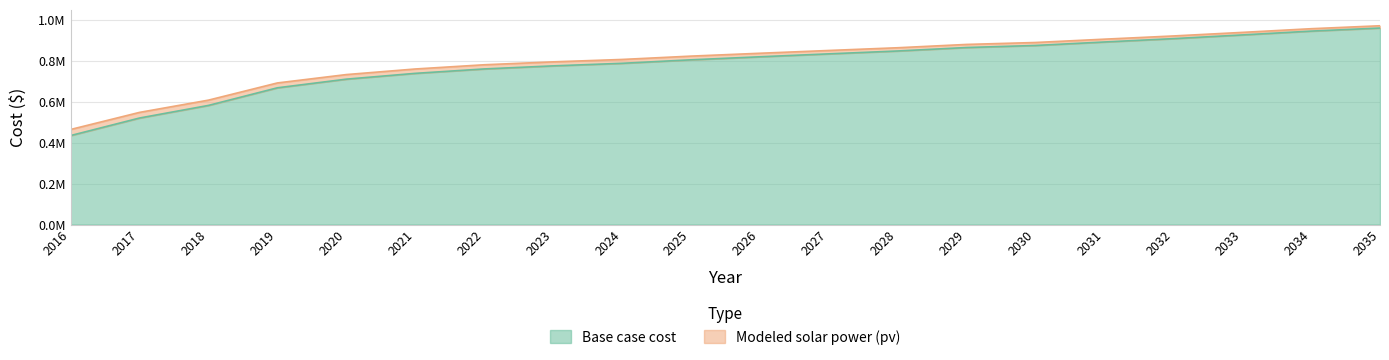

What is the approximate value of Base case cost at 2022?

761426.5